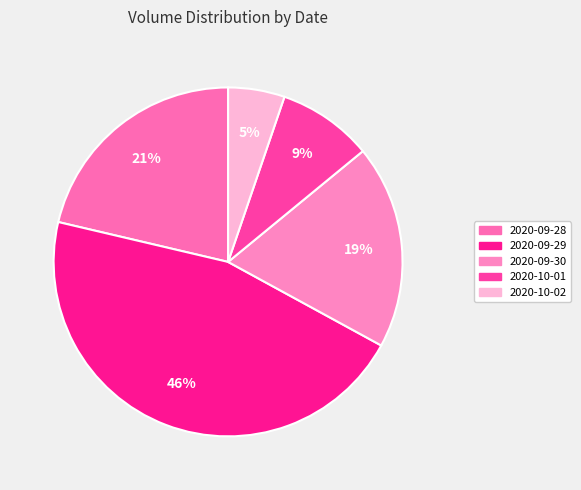

How many segments does this pie chart have?

5